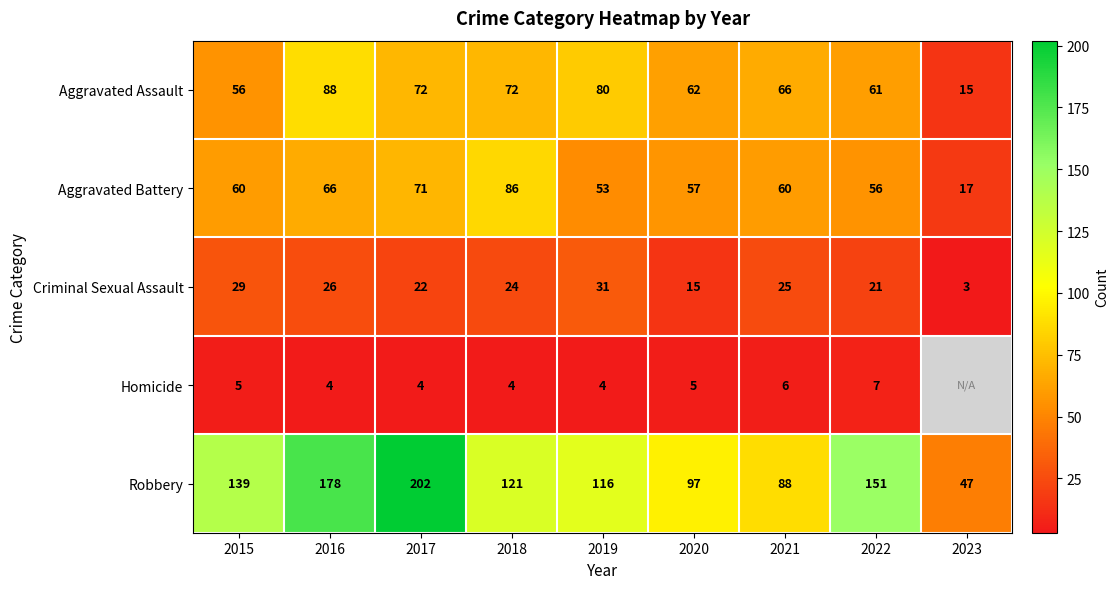

Between 2017 and 2022, which series saw the biggest shift?

Robbery